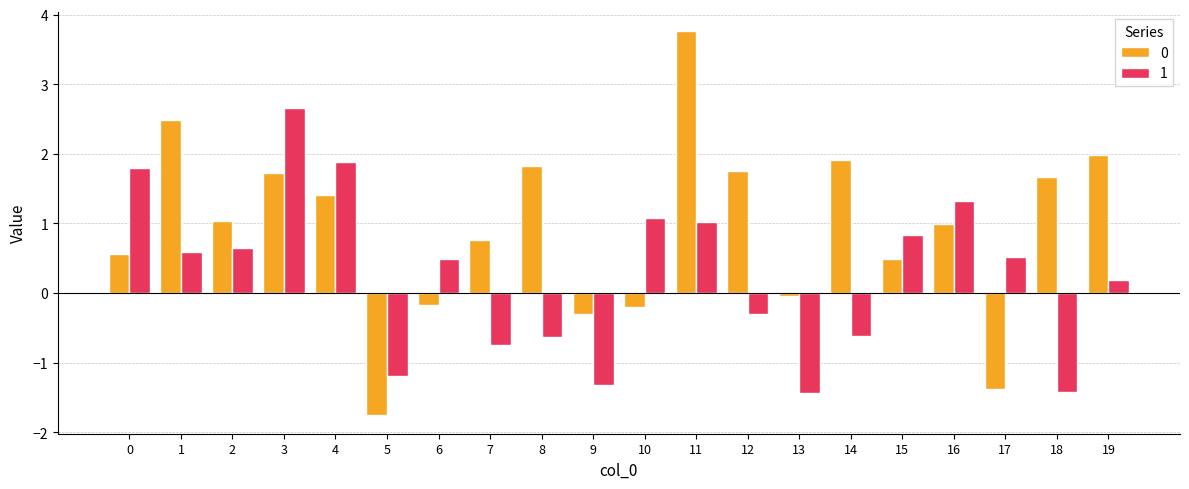

The value of 1 at 3 is 0.5. True or false?

False